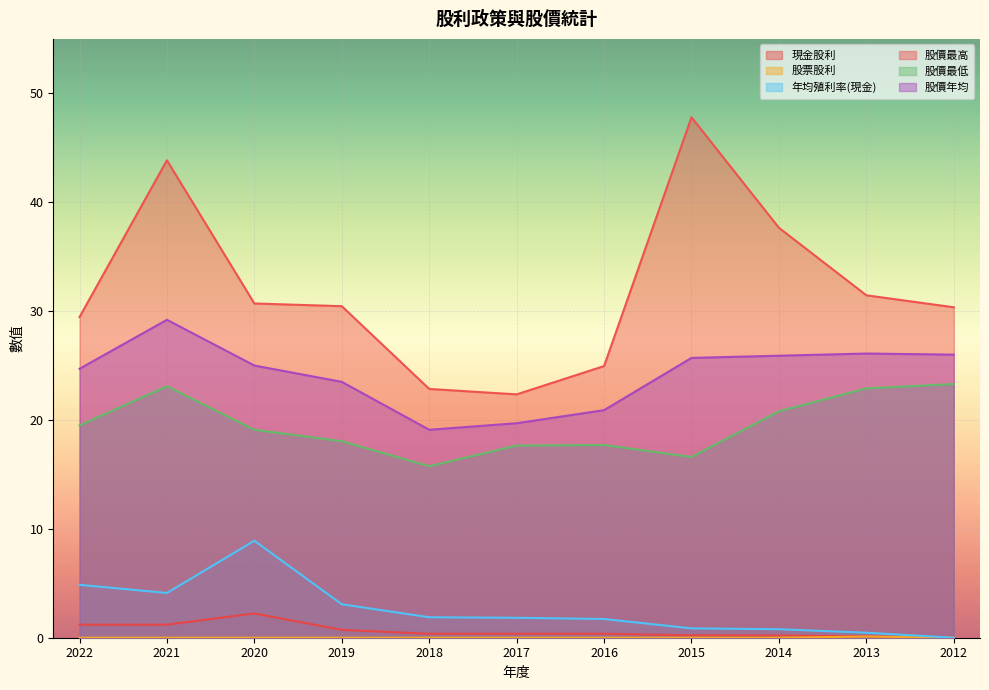

At which category does 股票股利 reach its first local peak?

2013